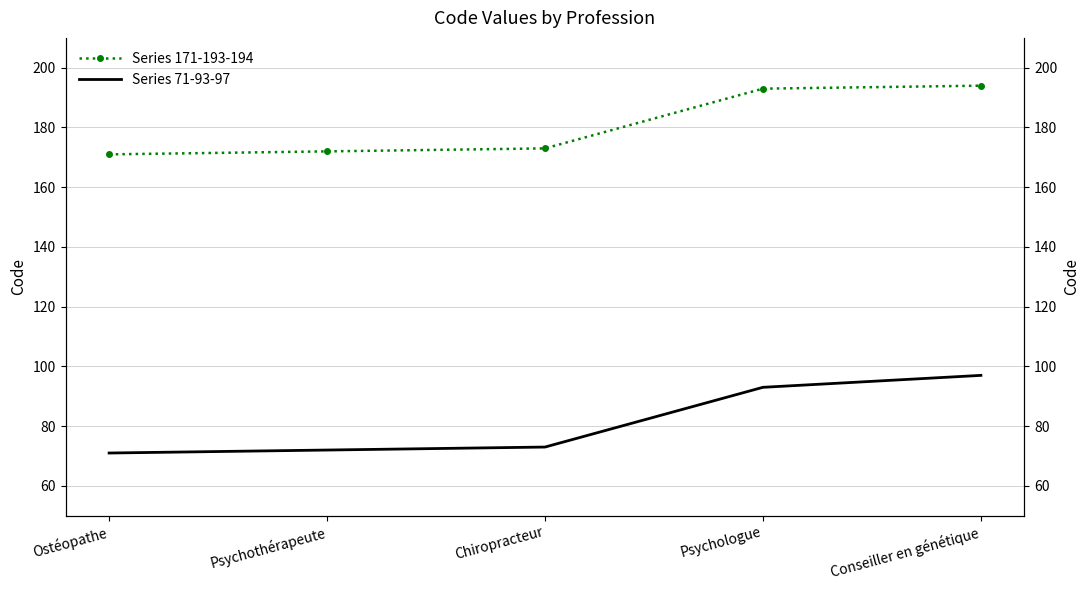

True or false: Series 71-93-97 and Series 171-193-194 cross at least once.

False